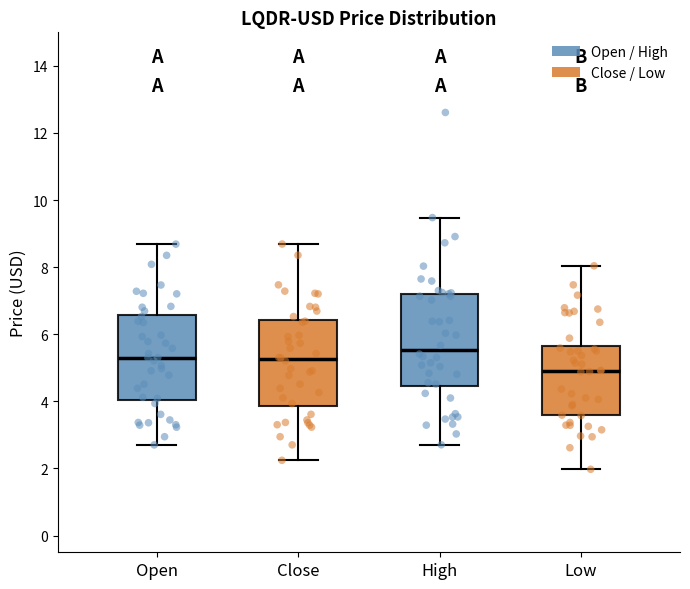

Which box has the highest median line?

High